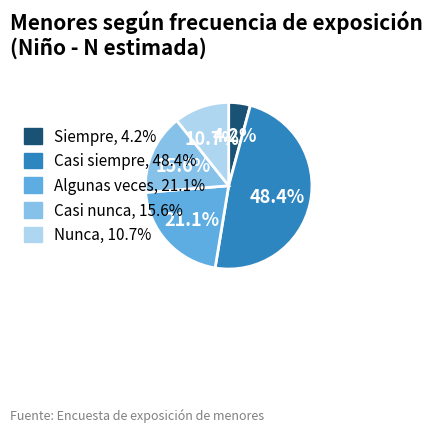

Does any single category account for the majority?

No